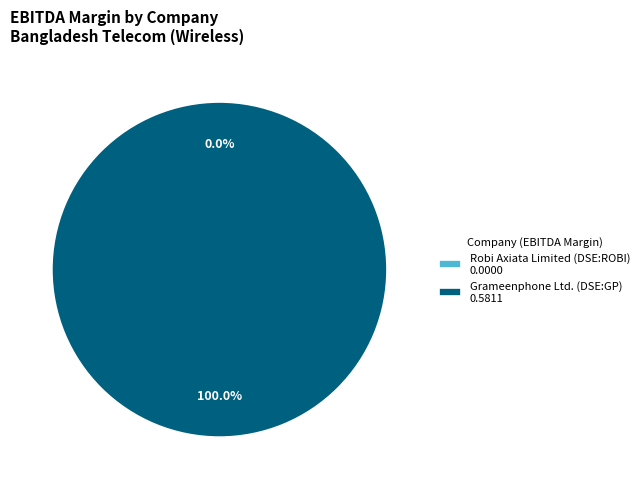

How many slices are in this pie chart?

2